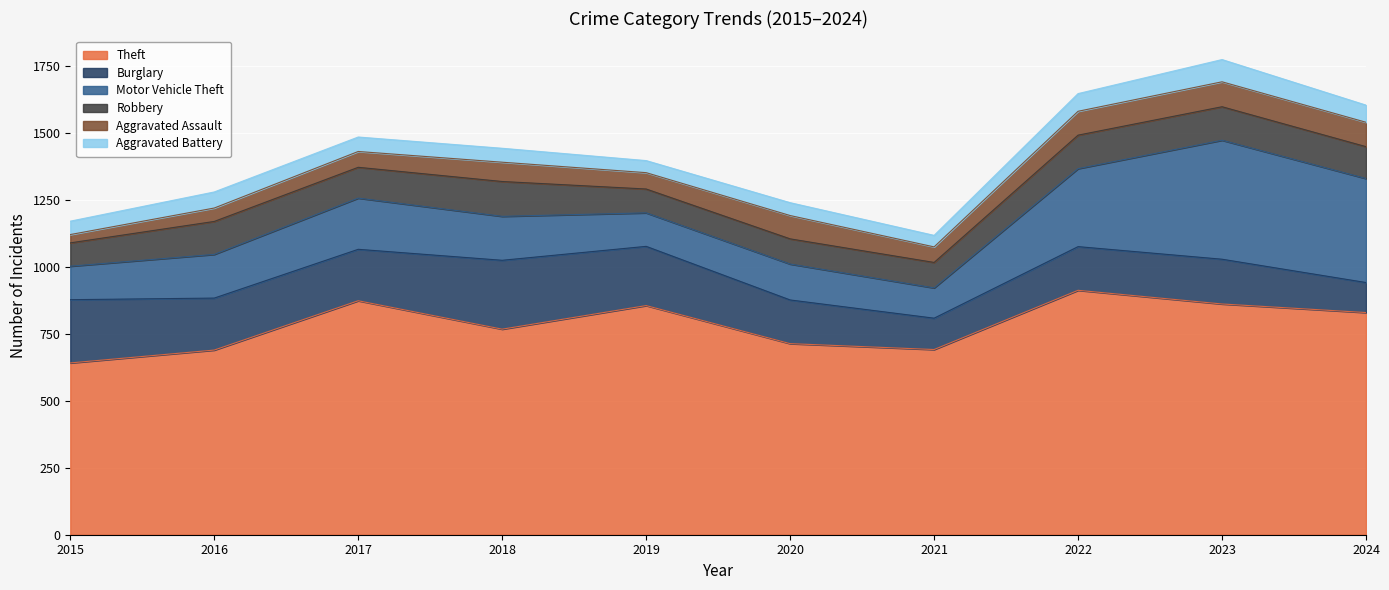

Rank the series at 2021 from highest to lowest value.

Theft, Burglary, Motor Vehicle Theft, Robbery, Aggravated Assault, Aggravated Battery